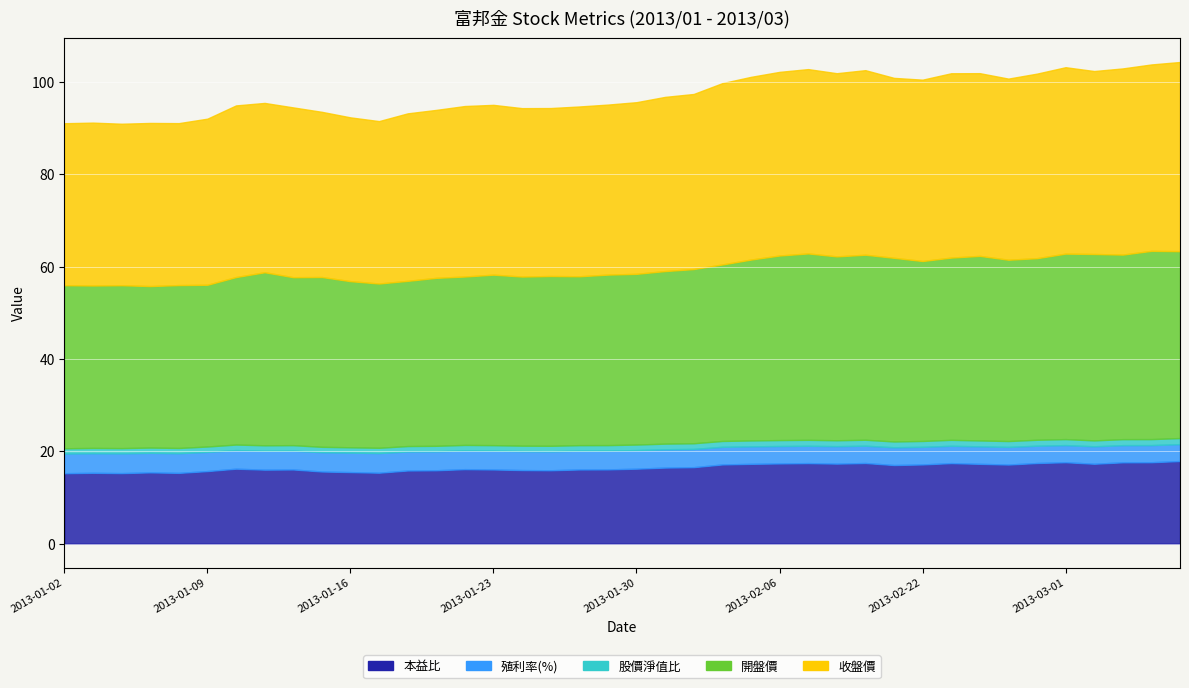

True or false: 殖利率(%) and 開盤價 intersect in this chart.

False